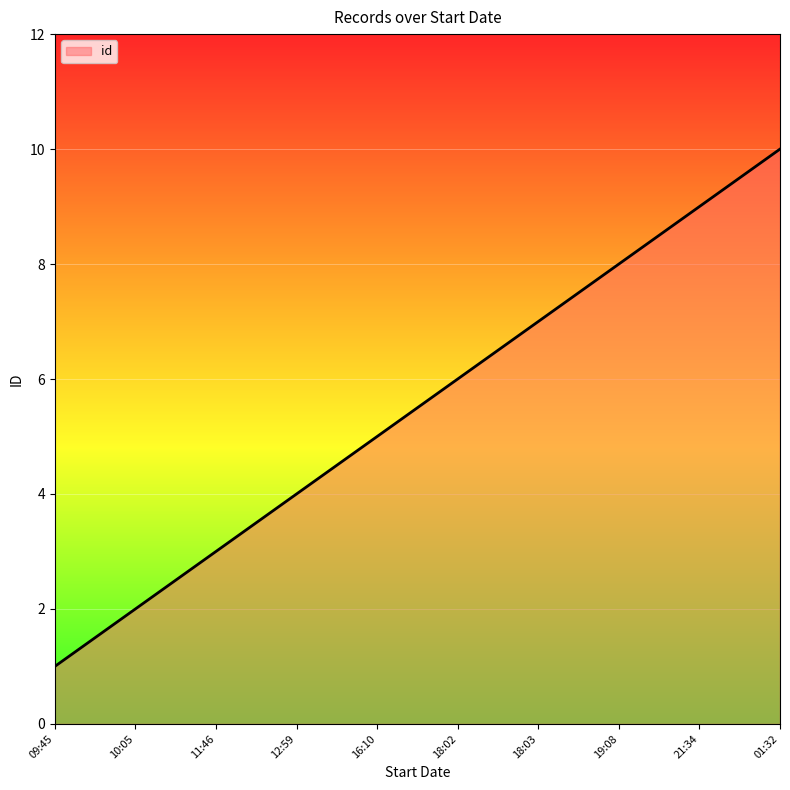

How many lines are shown in the chart?

1